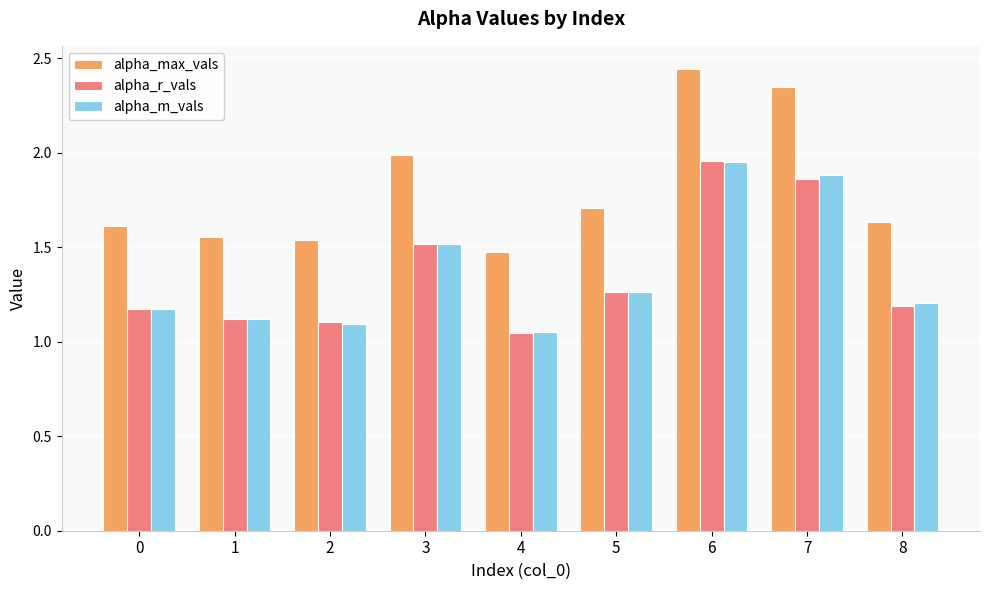

Which series changed the most between 5 and 6?

alpha_max_vals